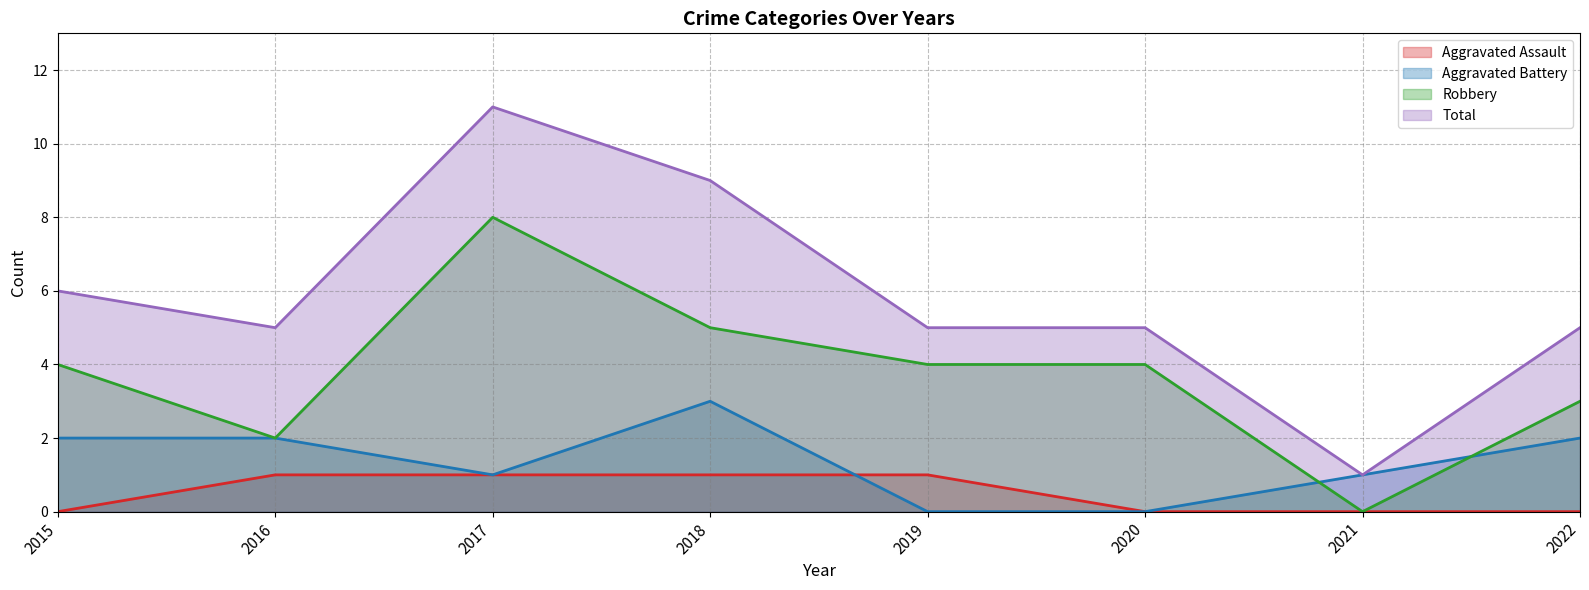

In Aggravated Battery, how many points are lower than both neighbors (excluding endpoints)?

1